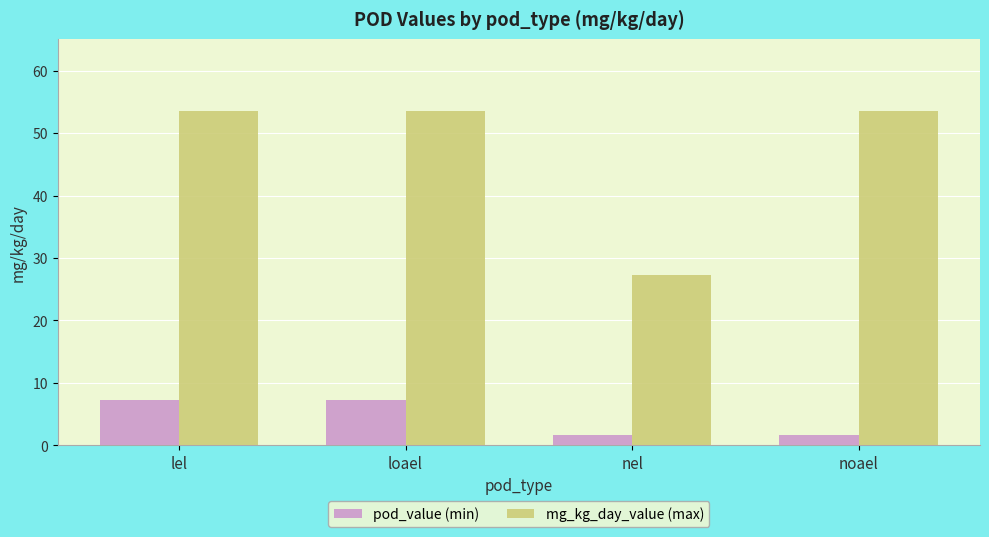

Which series changed the most between lel and nel?

mg_kg_day_value (max)